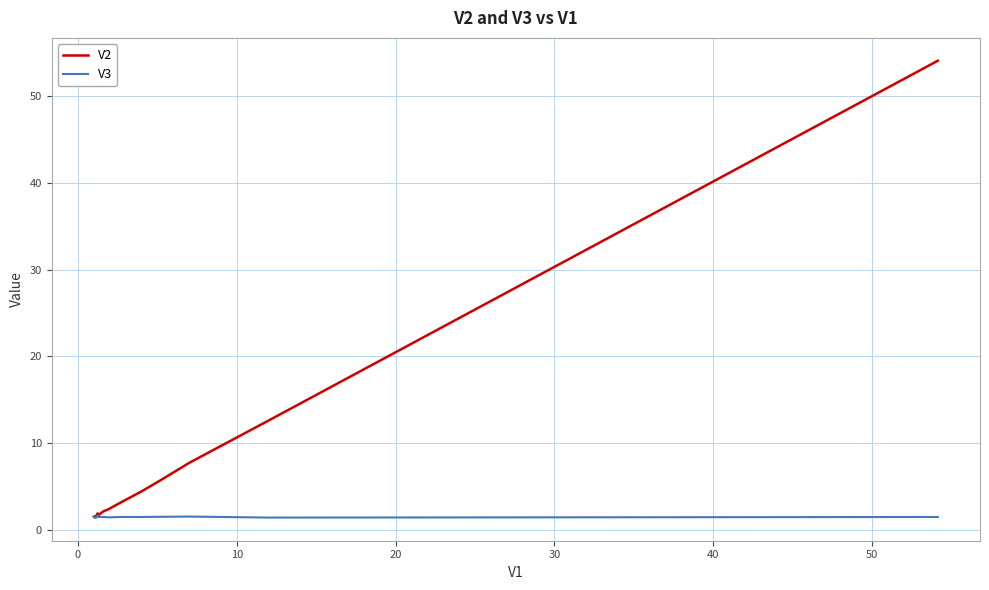

What is the lowest value of the V2 series?

1.5